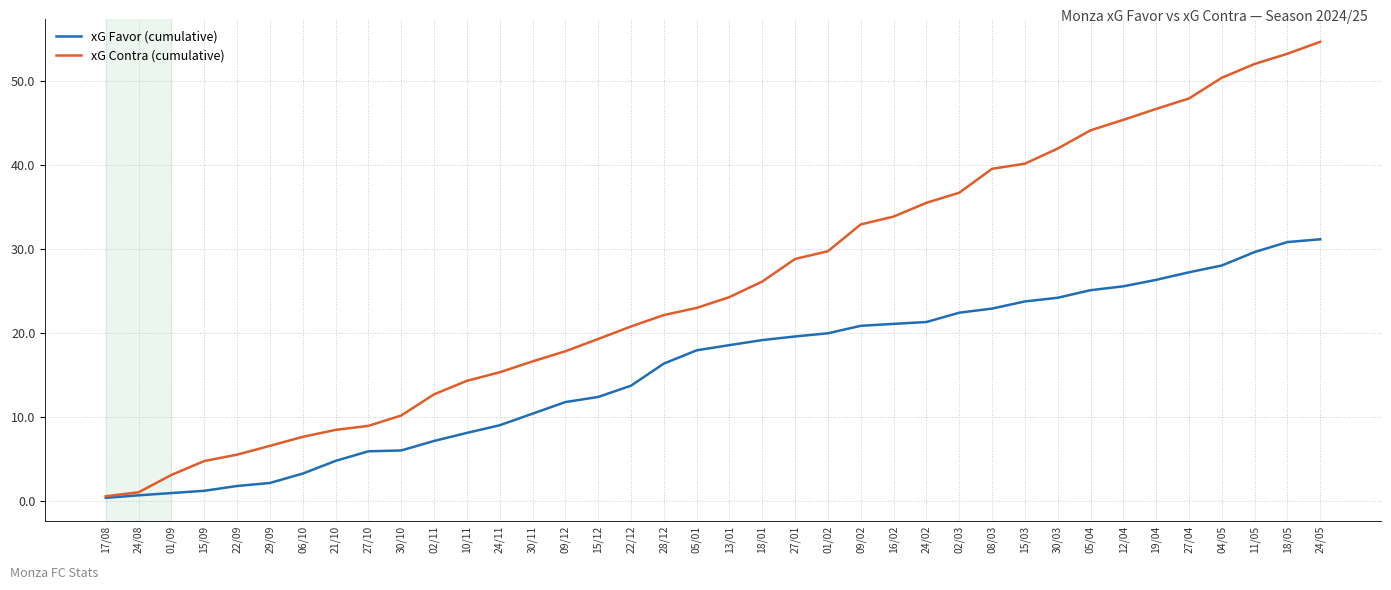

What is the highest value of the xG Contra (cumulative) series?

54.6